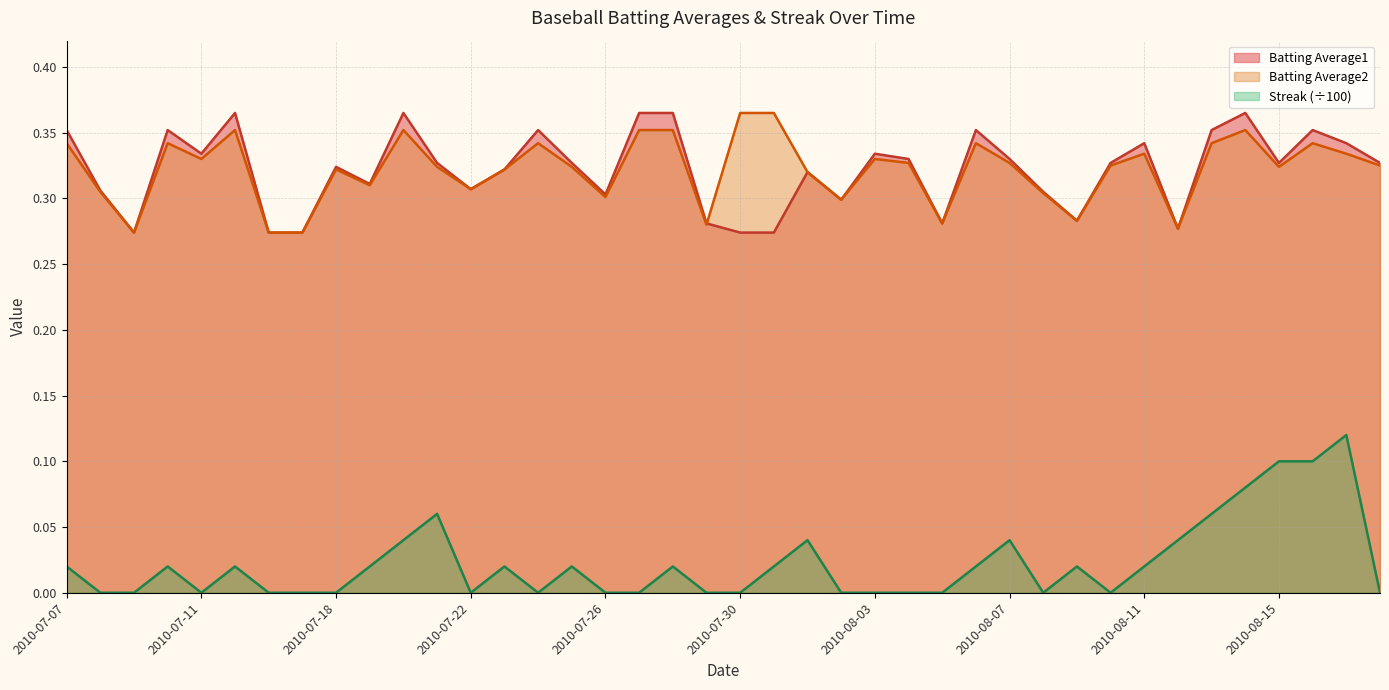

At which label is Streak closest to 0?

2010-07-08